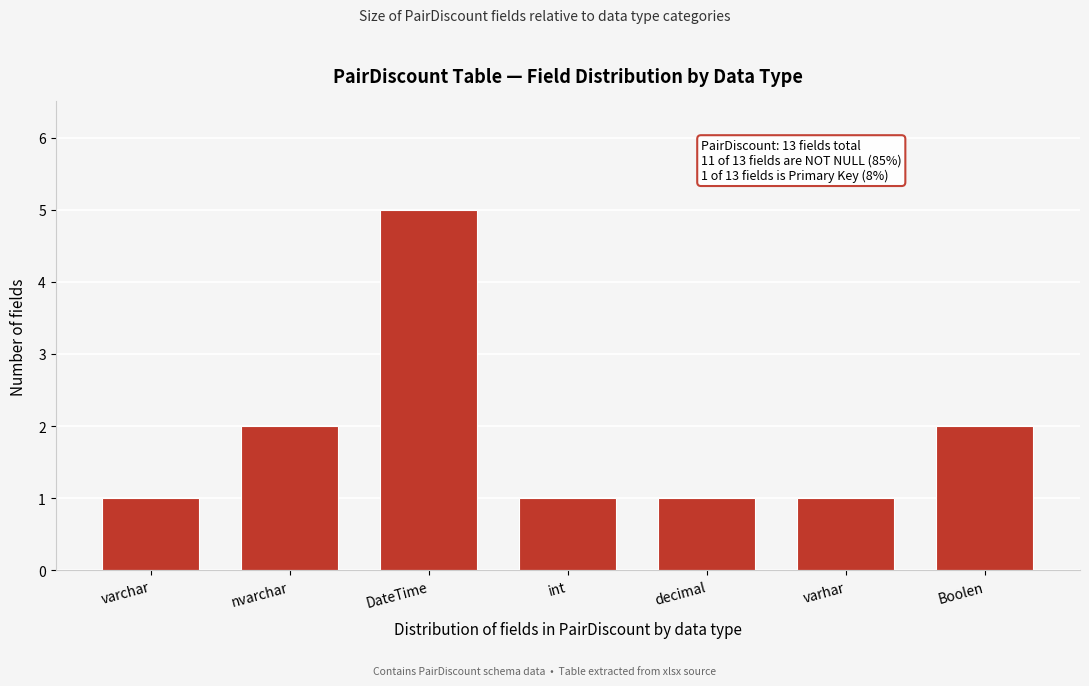

Reading right to left, list all the values displayed in this chart.

2	1	1	1	5	2	1